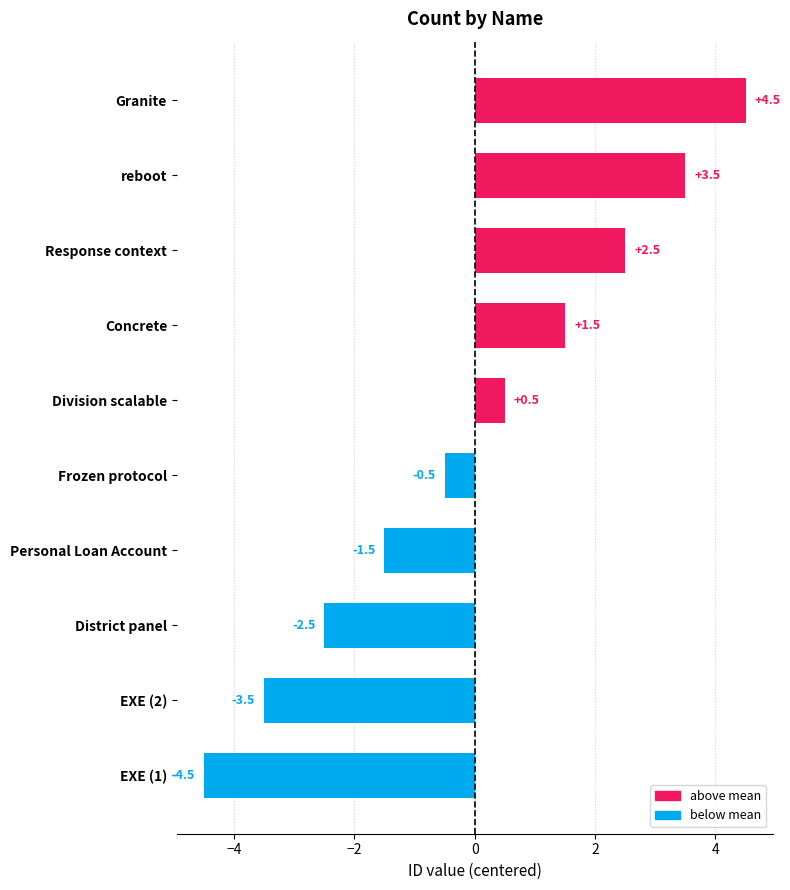

What is the maximum value shown in the chart?

4.5